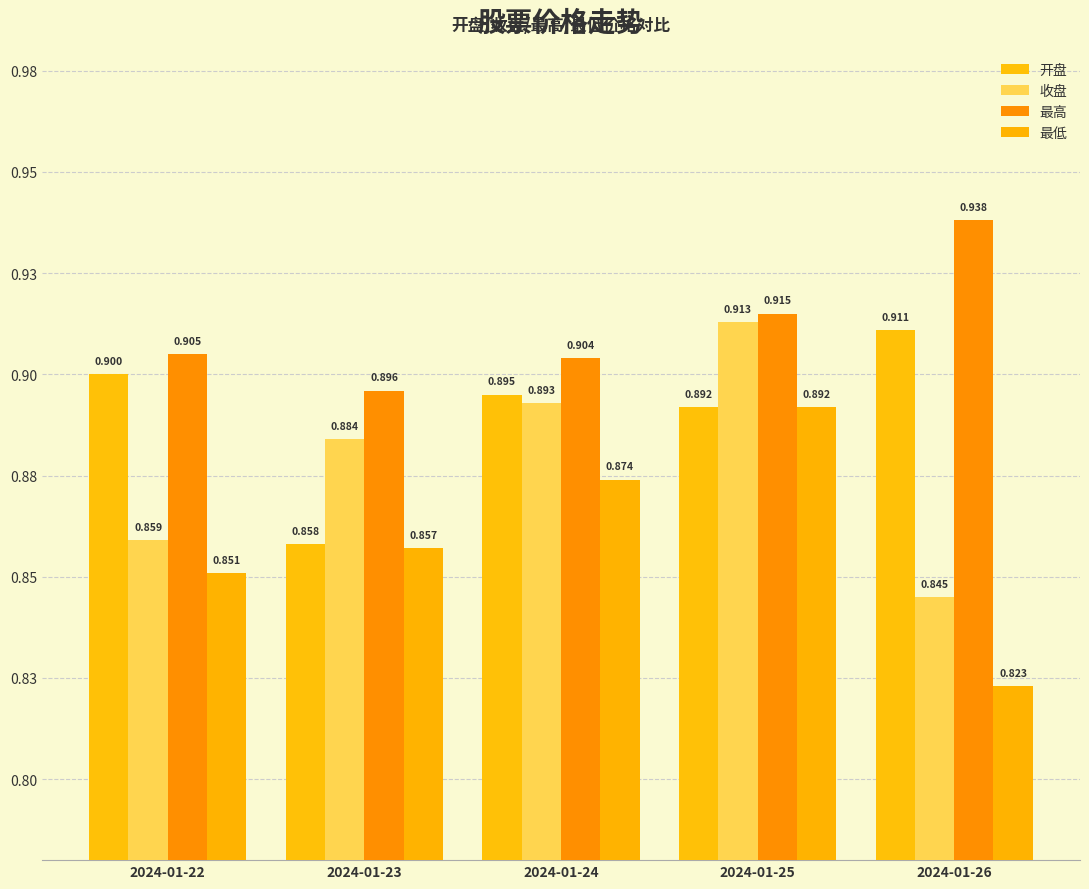

Does the chart contain any negative values?

No